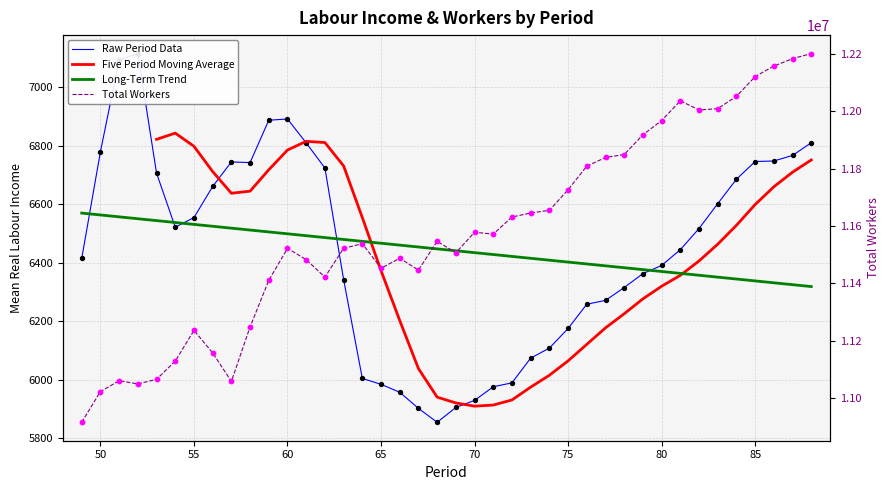

Is the value of Mean_real_labour_income at 58 greater than the value of Total_workers at 62?

No